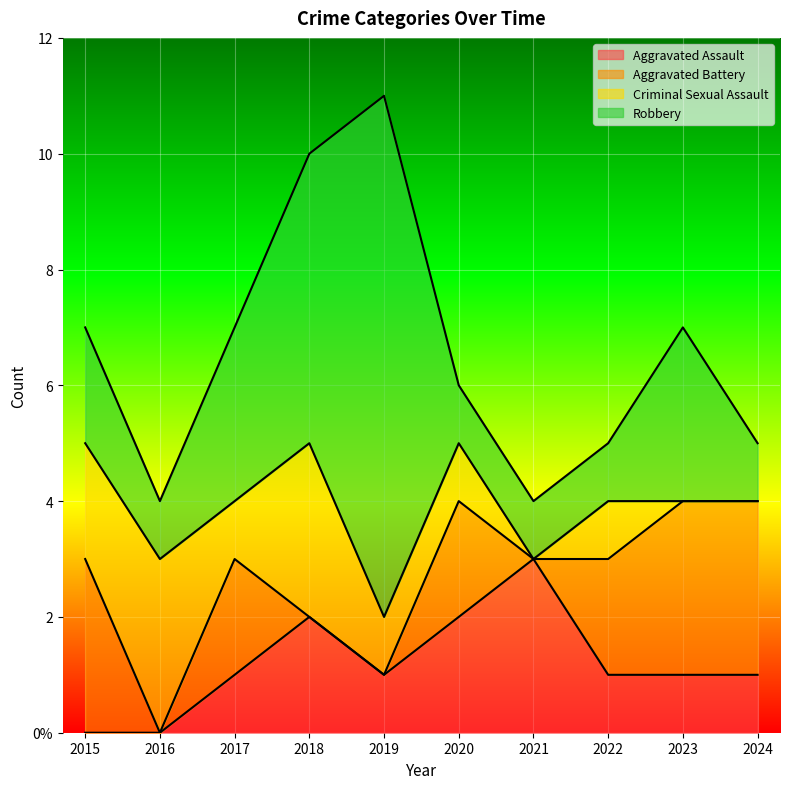

Which series ends up on top after the final intersection of Aggravated Battery and Criminal Sexual Assault?

Aggravated Battery